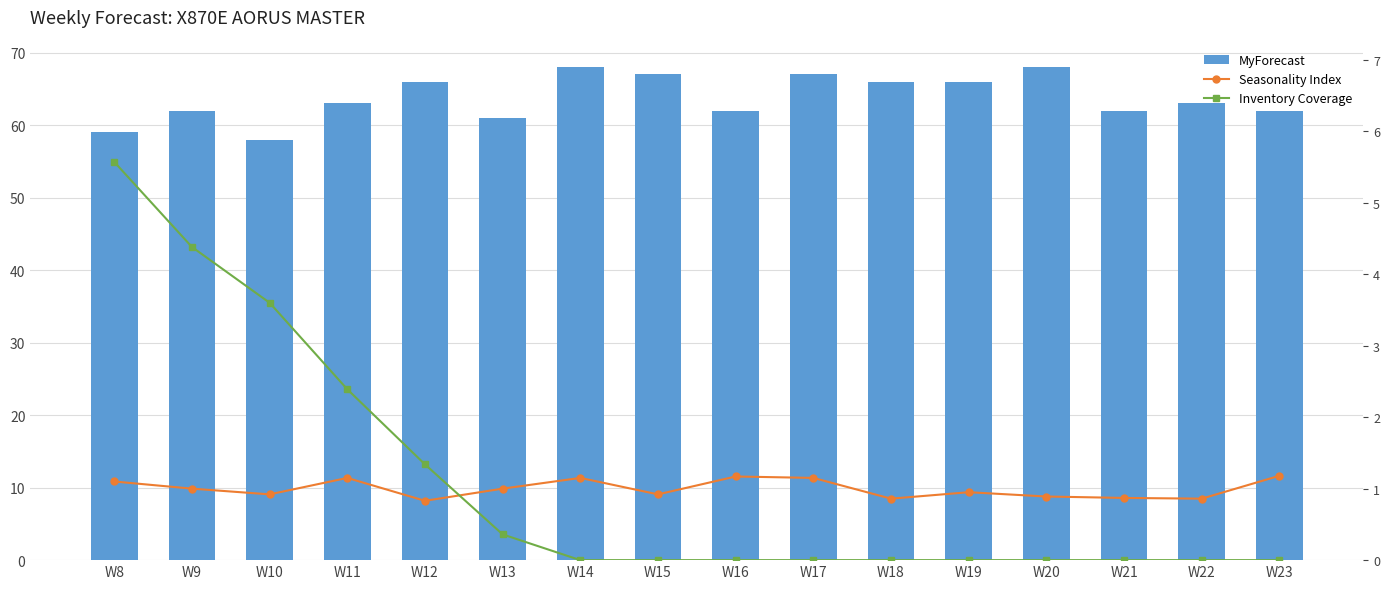

What is the sum of all Seasonality Index values?

16.0